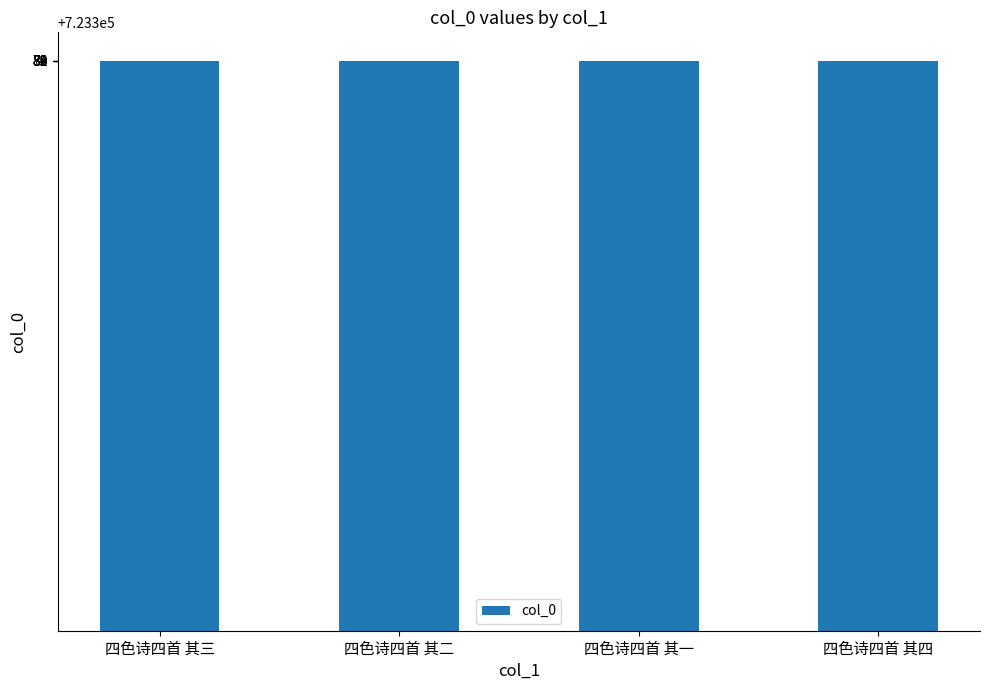

What is the greatest value displayed?

723383